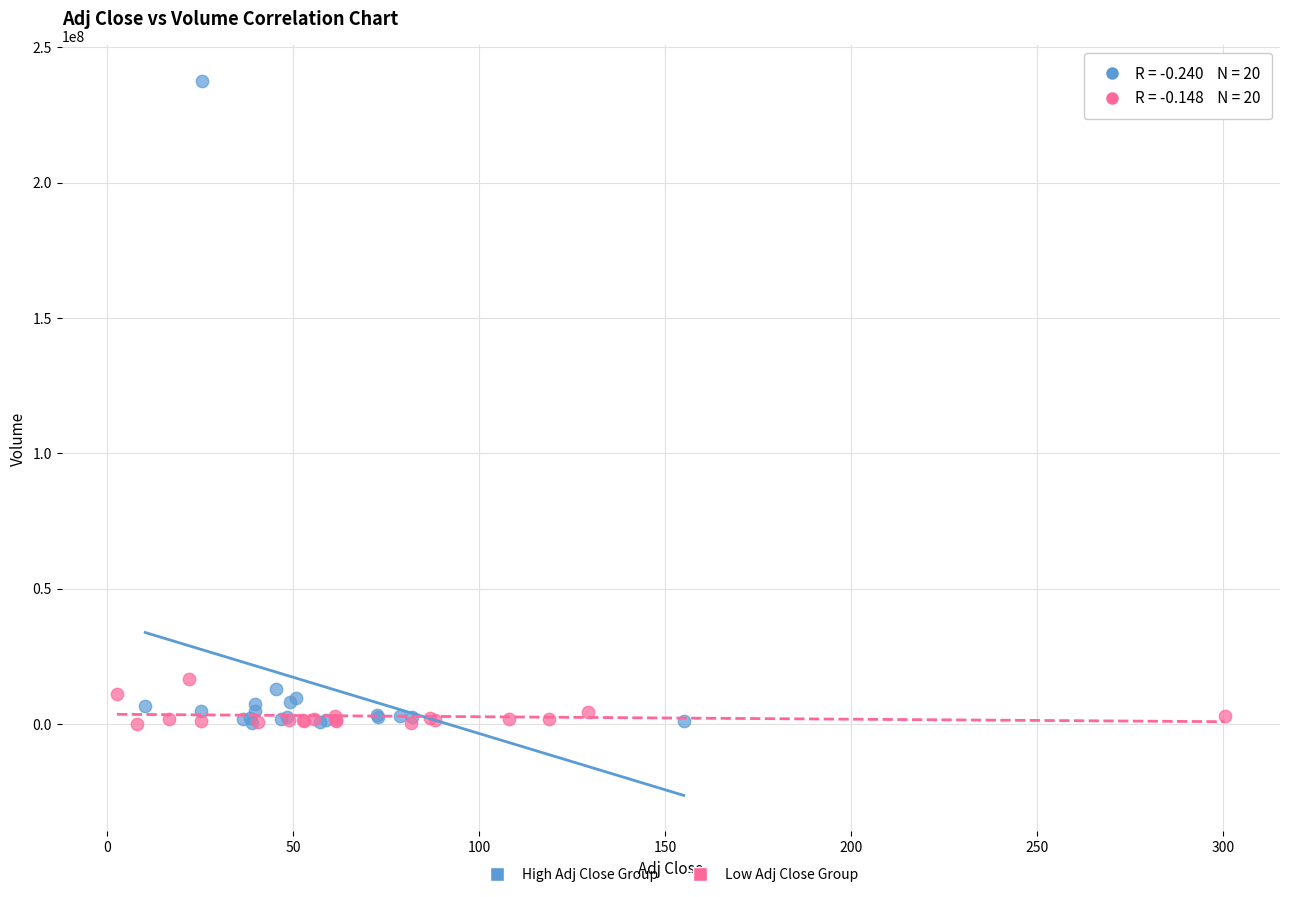

Which series has the largest Y range (max minus min)?

High Adj Close Group